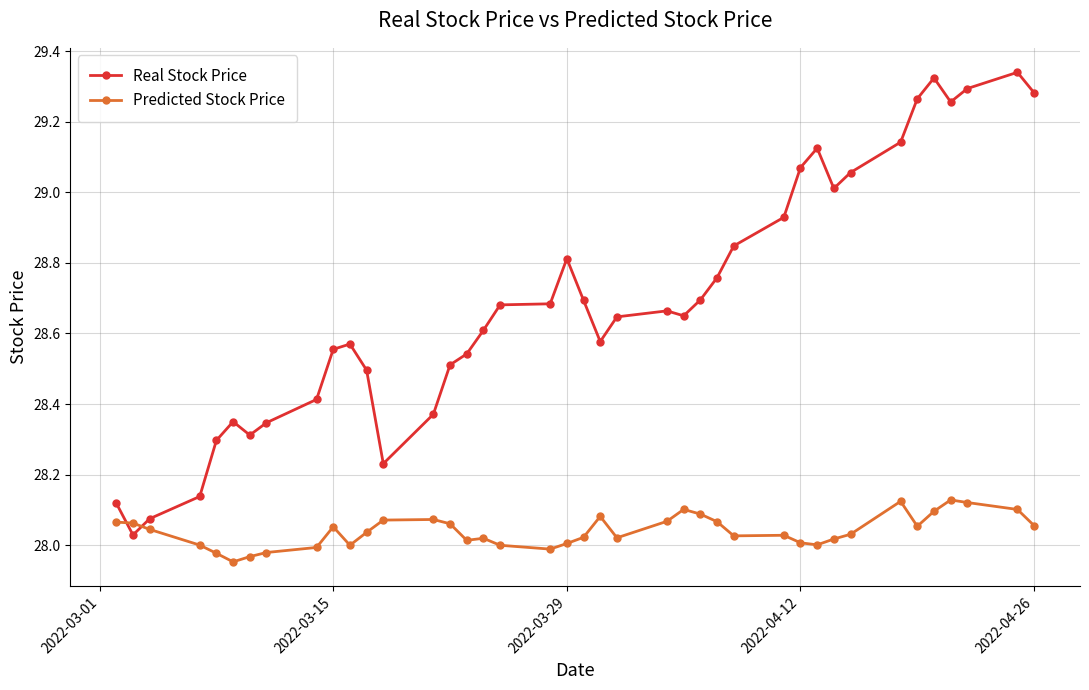

Which series has the largest total across all categories?

Real Stock Price